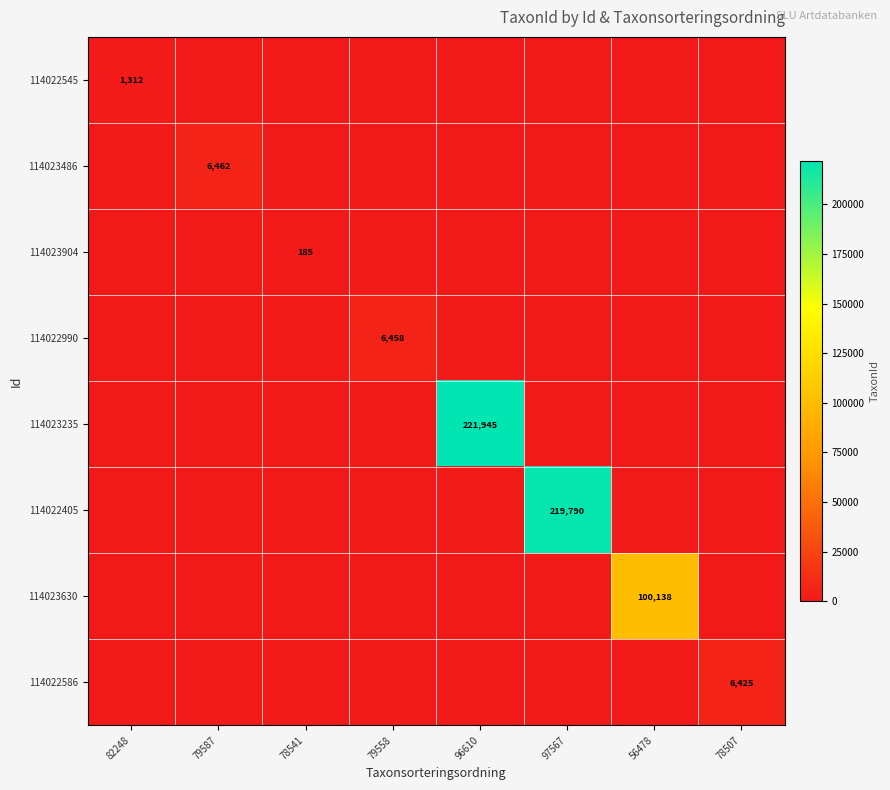

True or false: 114022990 has a value of 6458 at 79558.

True